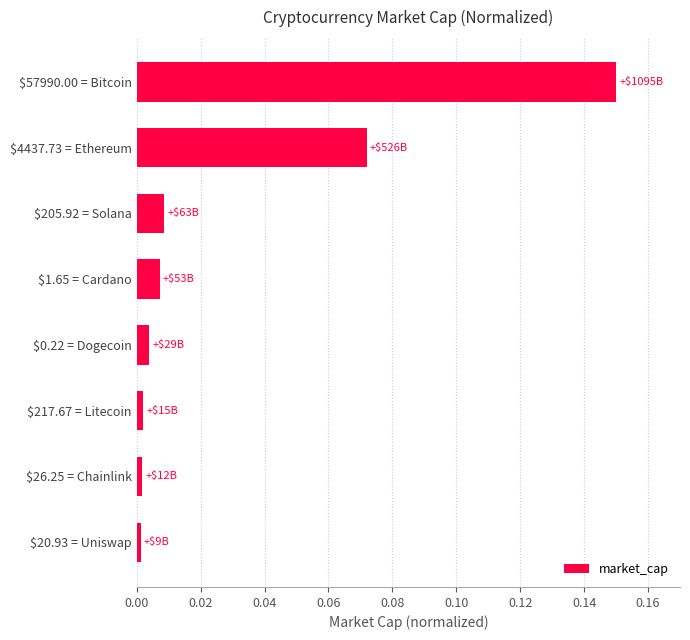

At which category does the chart reach its peak across all series?

$57990.00 = Bitcoin